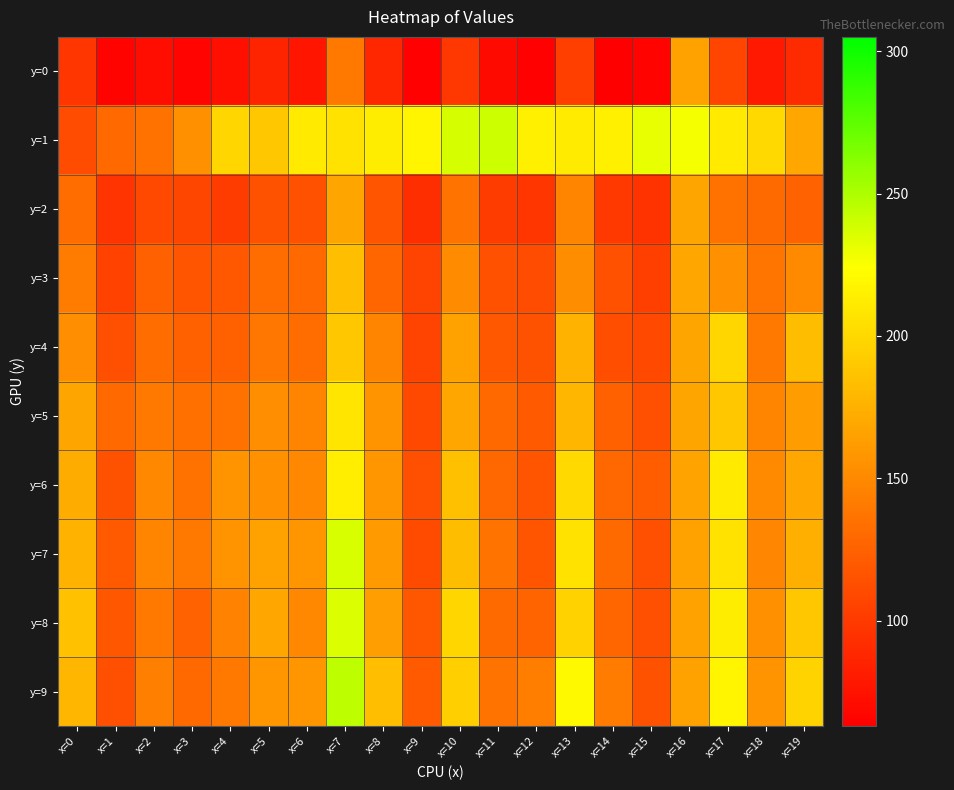

Count the number of categories in the chart.

20